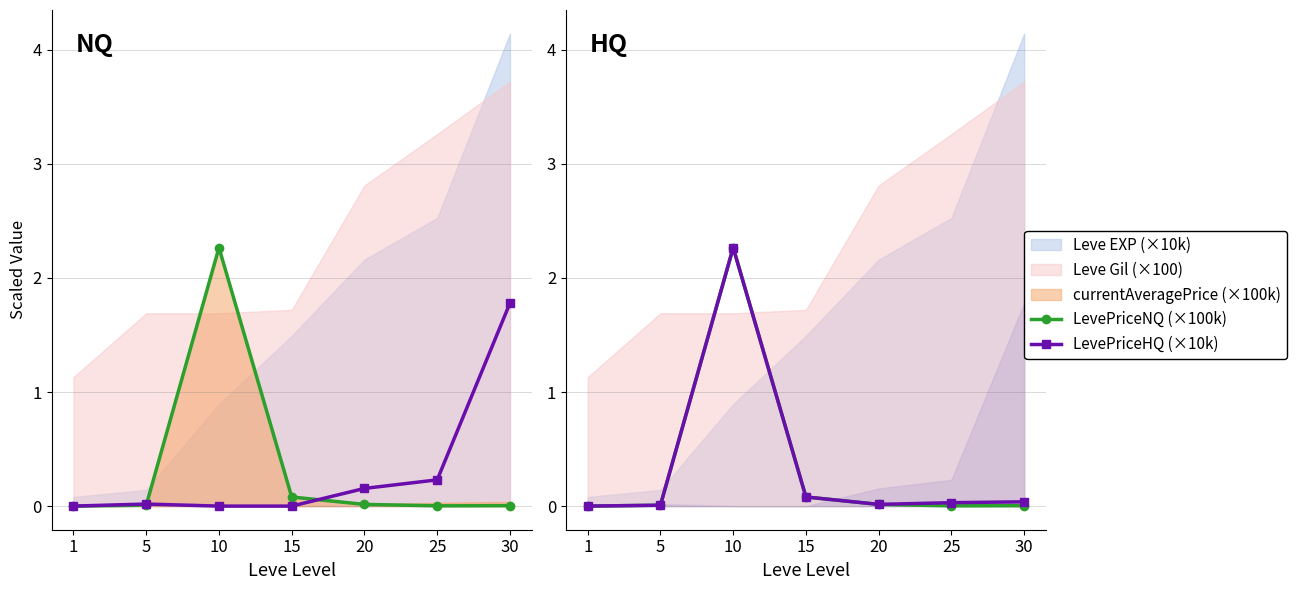

Is the value of currentAveragePrice (×100k) at 25 greater than the value of LevePriceHQ (×10k) at 1?

Yes